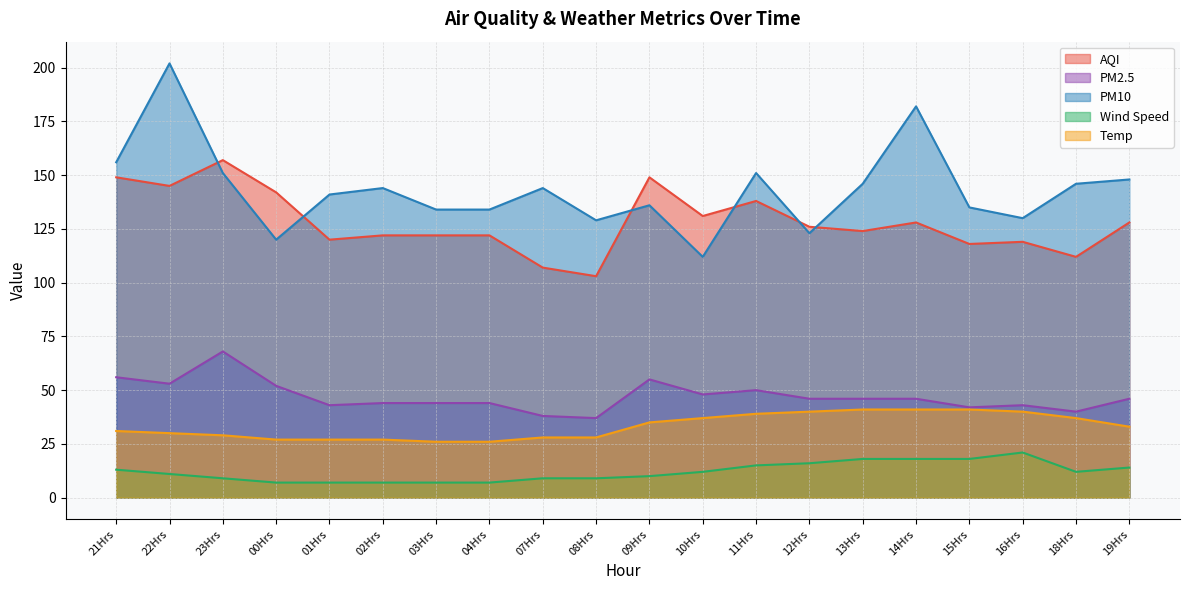

Which category has the highest value in the PM10 series?

22Hrs